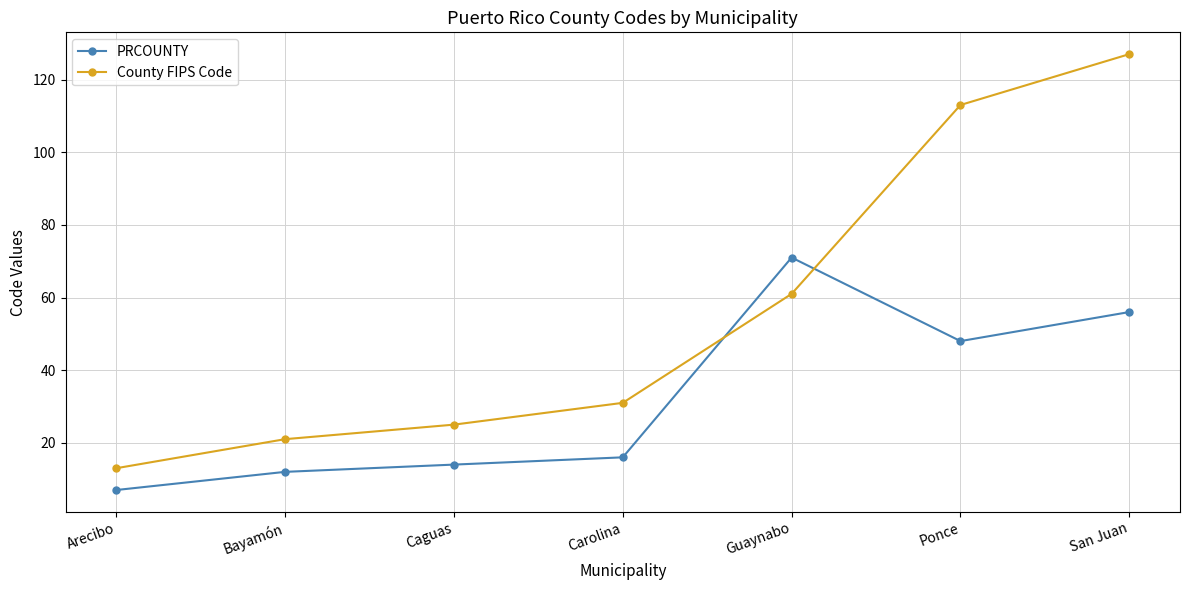

What is the difference between the PRCOUNTY values at Carolina and Arecibo?

9